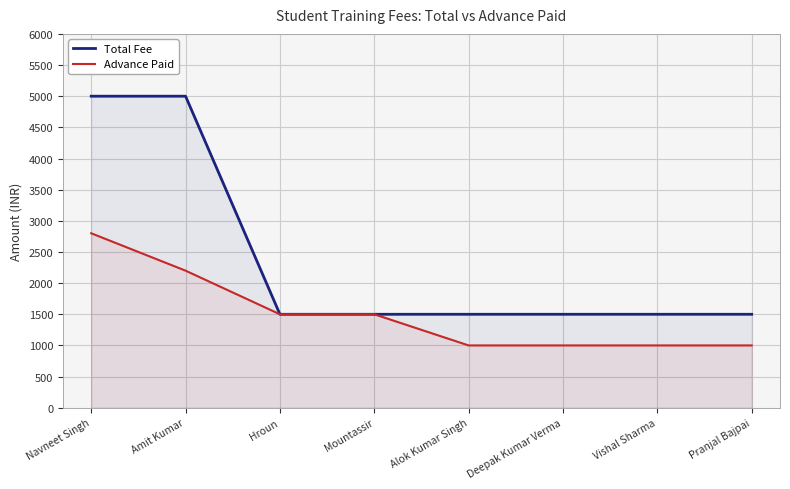

Which series has the largest total across all categories?

Total Fee